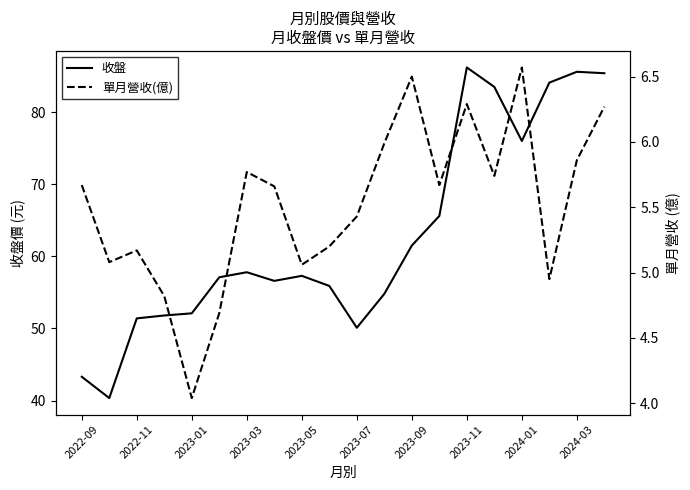

Where is 收盤 nearest to the value 63?

2023-09